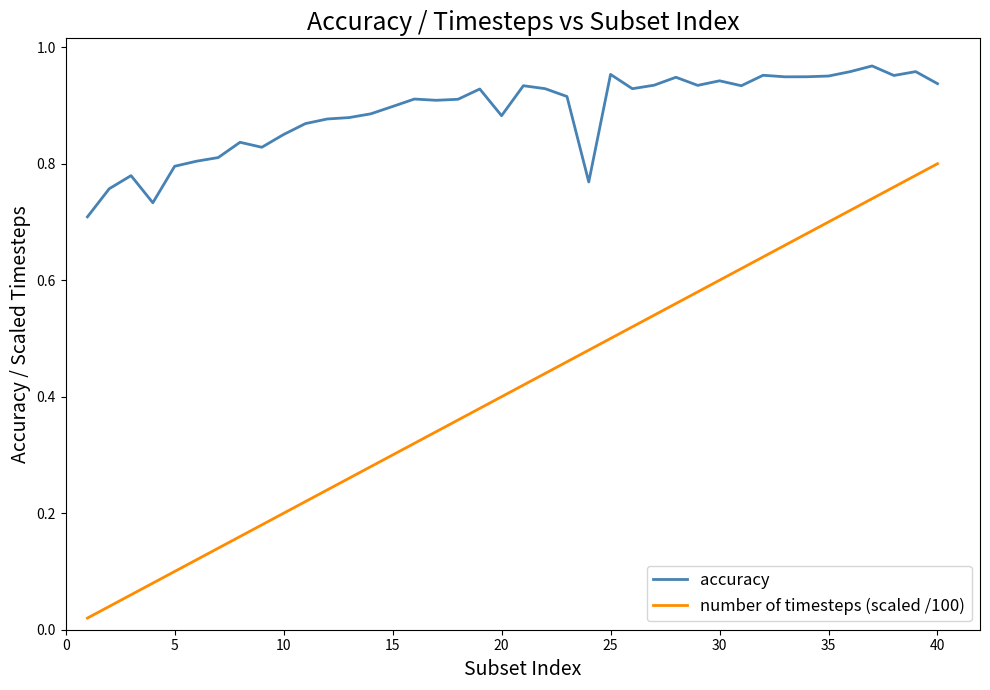

Which series has the largest range (max minus min)?

number of timesteps (scaled /100)